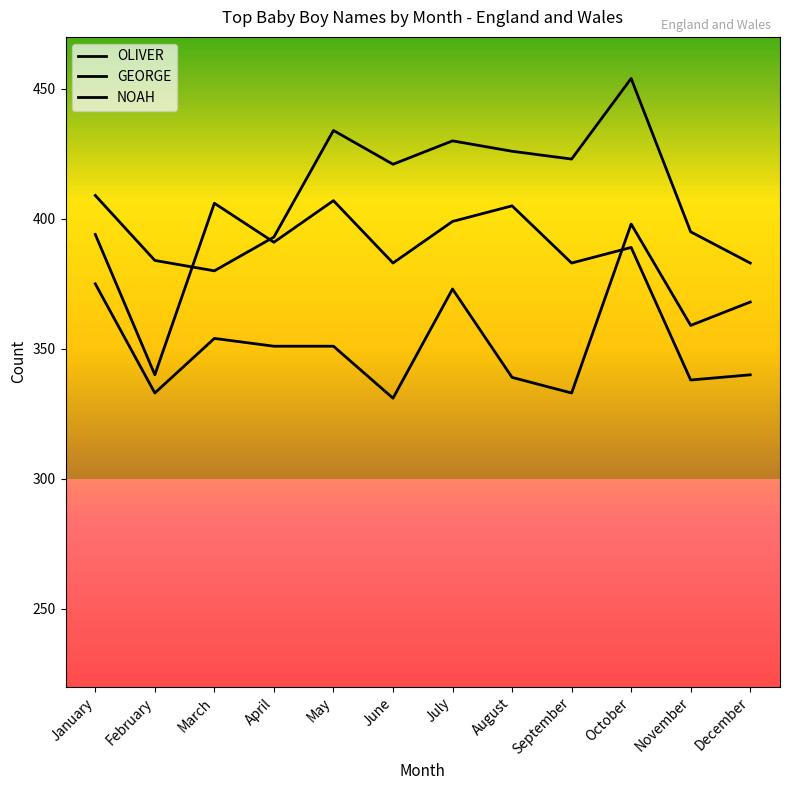

Does the chart display data point markers on the line(s)?

No